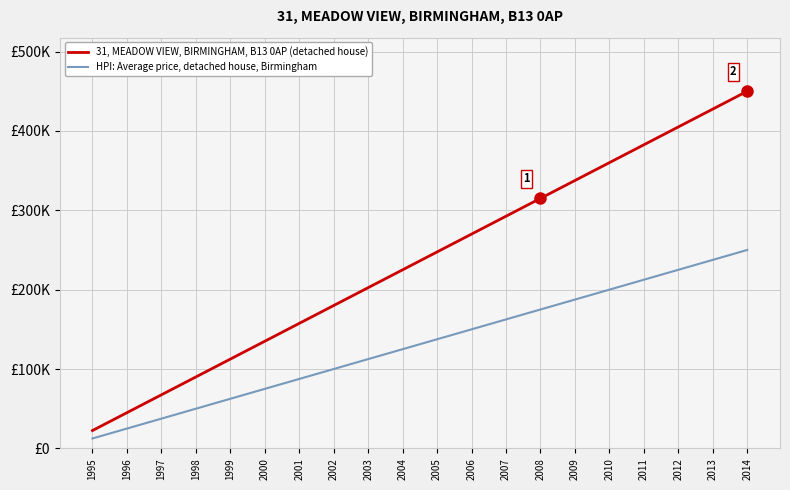

Rank the categories by 31, MEADOW VIEW, BIRMINGHAM, B13 0AP (detached house) value from highest to lowest.

2014, 2013, 2012, 2011, 2010, 2009, 2008, 2007, 2006, 2005, 2004, 2003, 2002, 2001, 2000, 1999, 1998, 1997, 1996, 1995